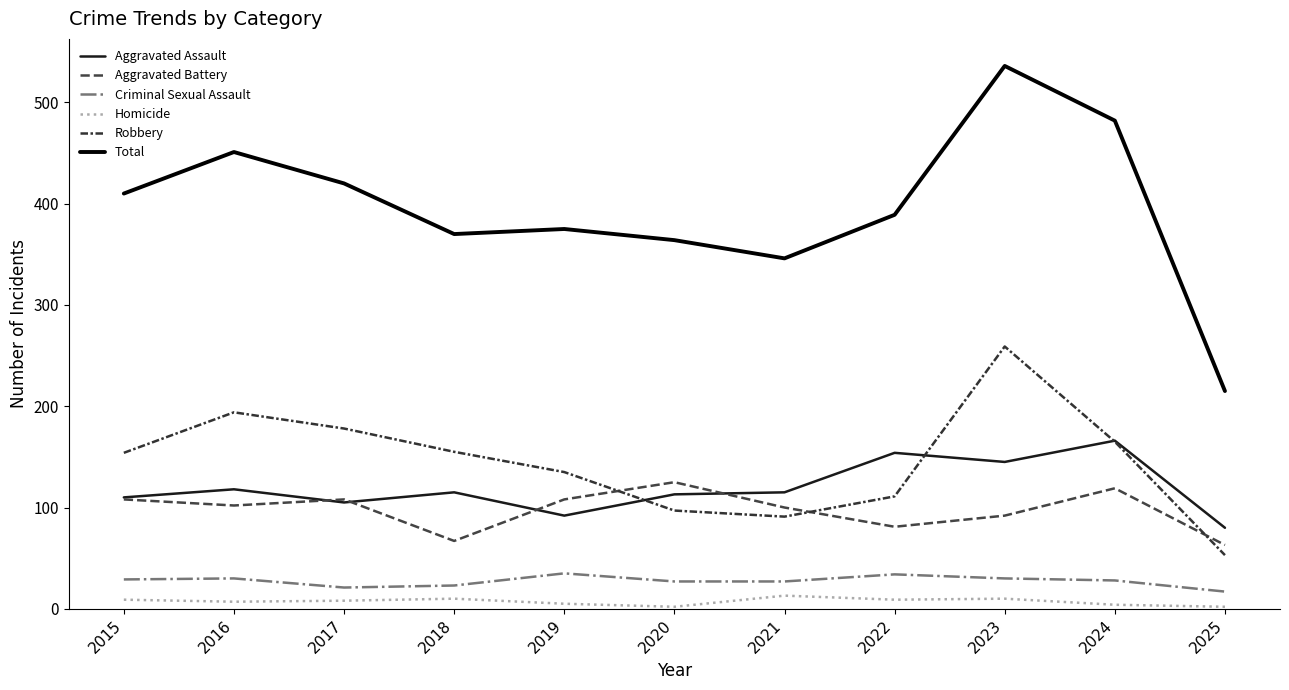

How many intersections are there between Aggravated Battery and Robbery?

3